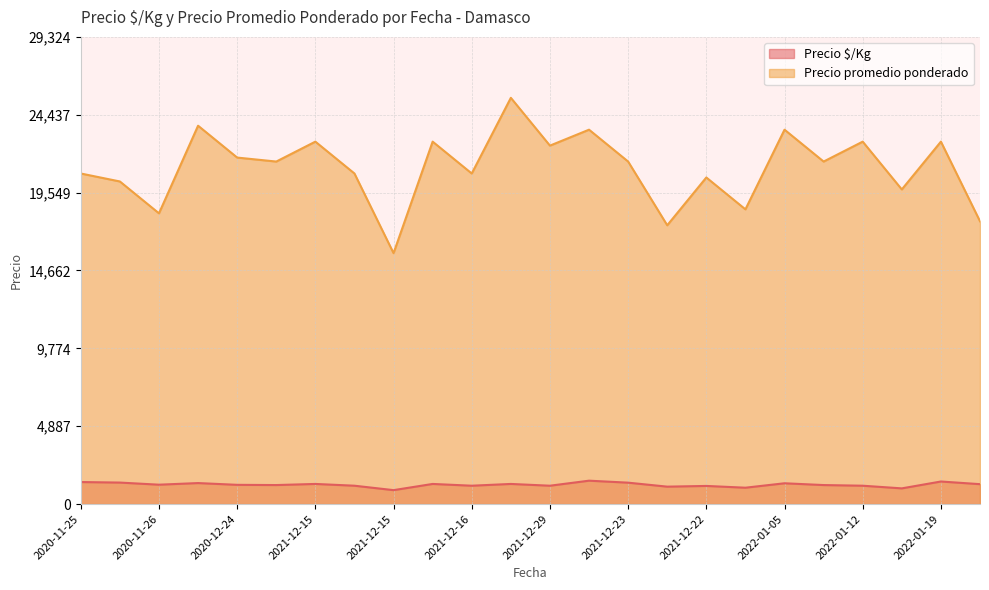

What is the difference between the highest and lowest values at 2020-11-26?

17033